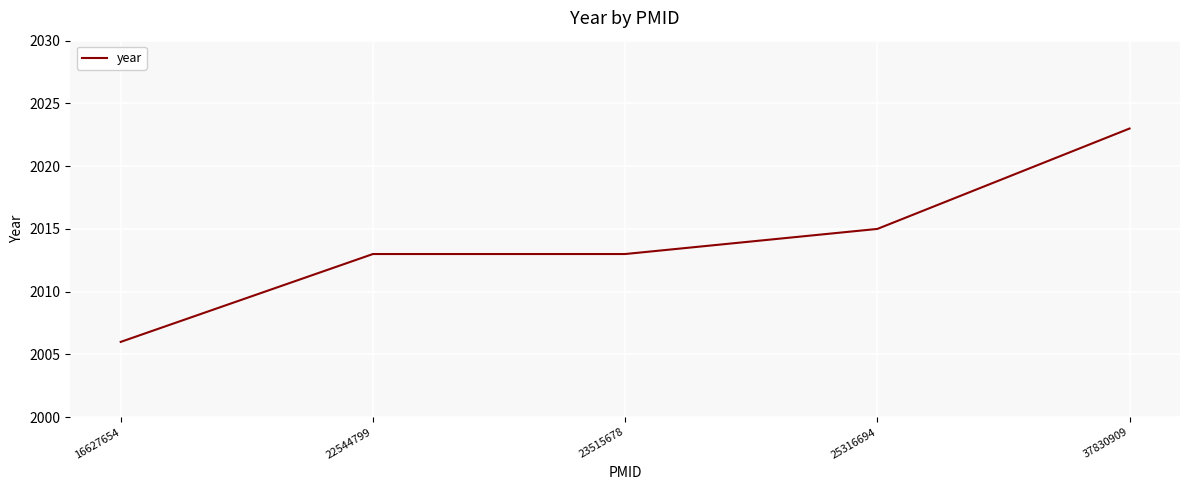

Reading left to right, extract all data points from this chart.

16627654=2006	22544799=2013	23515678=2013	25316694=2015	37830909=2023